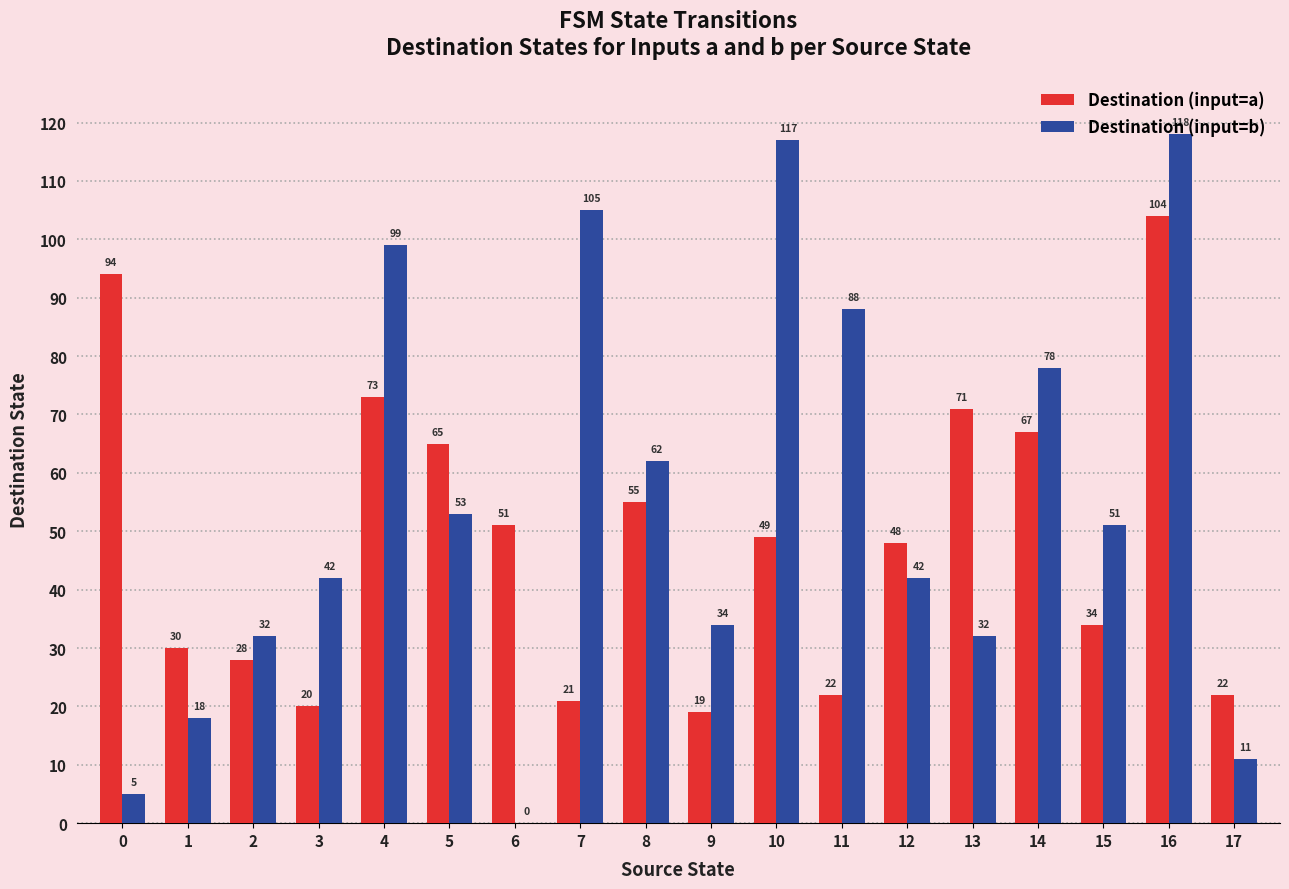

What is the maximum value shown in the chart?

118